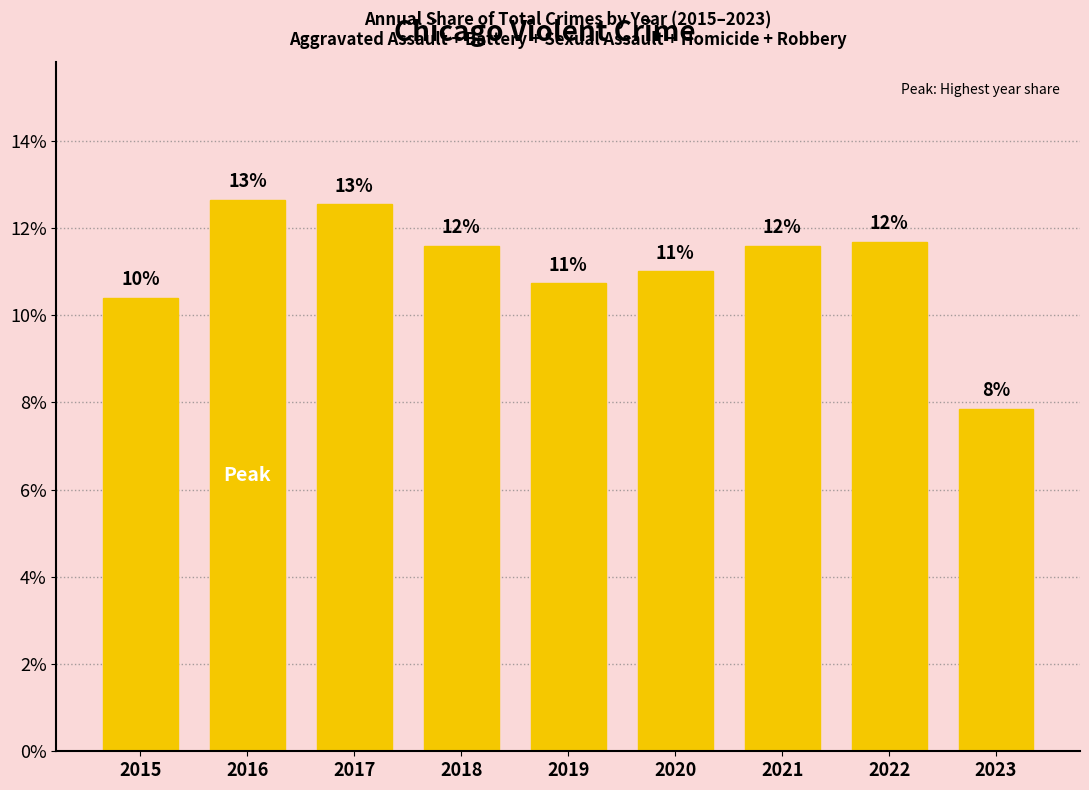

True or false: the data shows 0.2 at 2018.

False